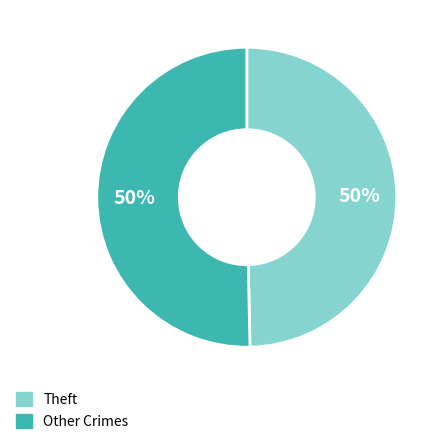

Do Other Crimes and Theft together represent more than half of the pie?

Yes